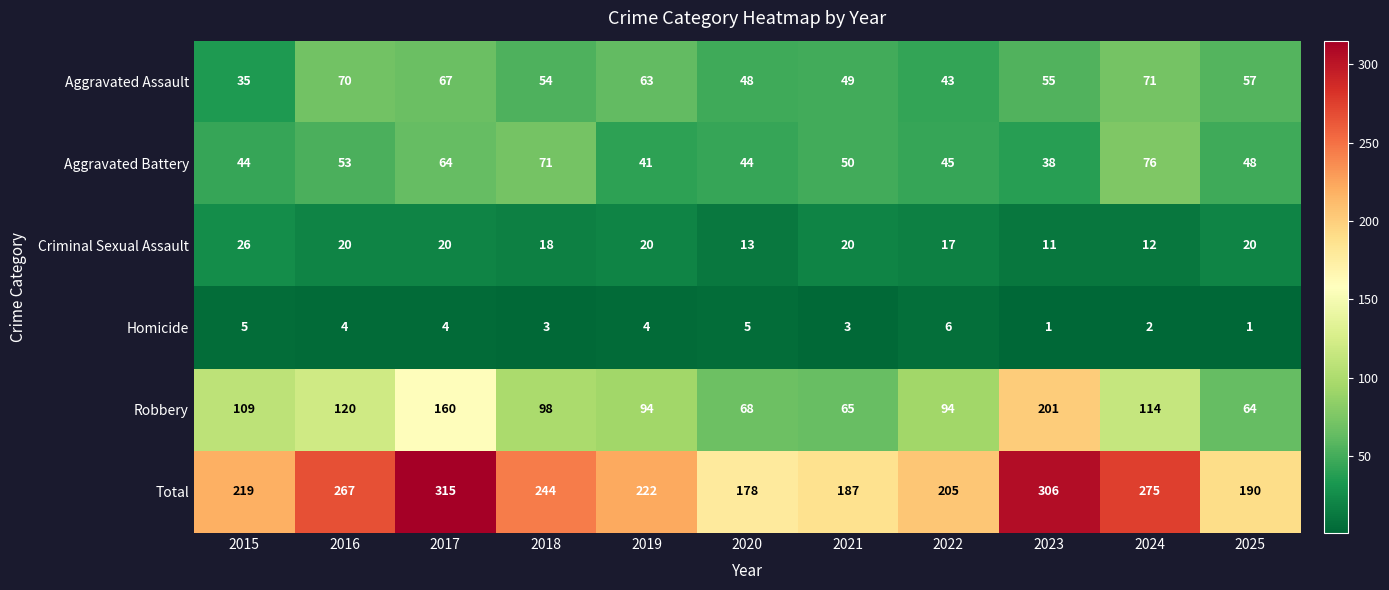

The value of Criminal Sexual Assault at 2017 is 30. True or false?

False